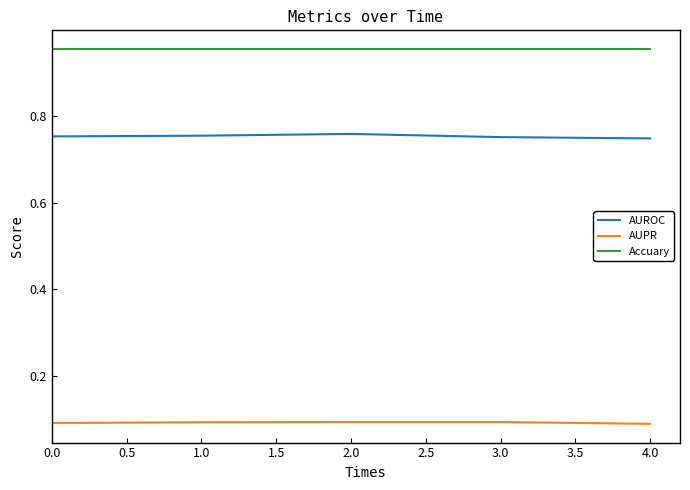

What is the spread (max minus min) of values at 0.0?

0.9